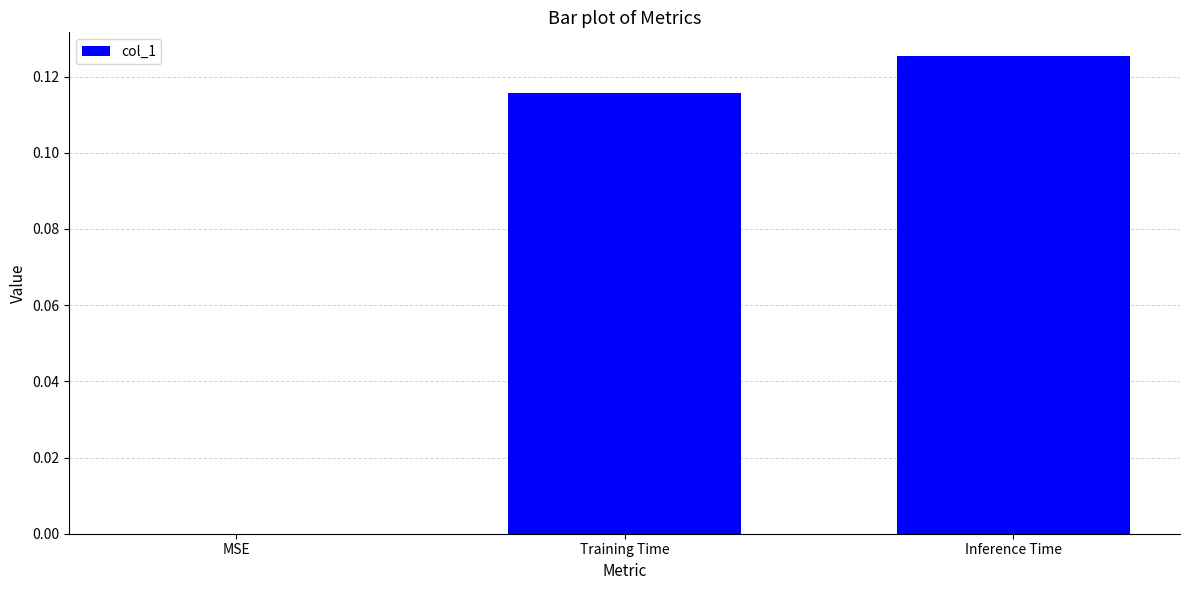

At which category does the chart reach its peak across all series?

Inference Time